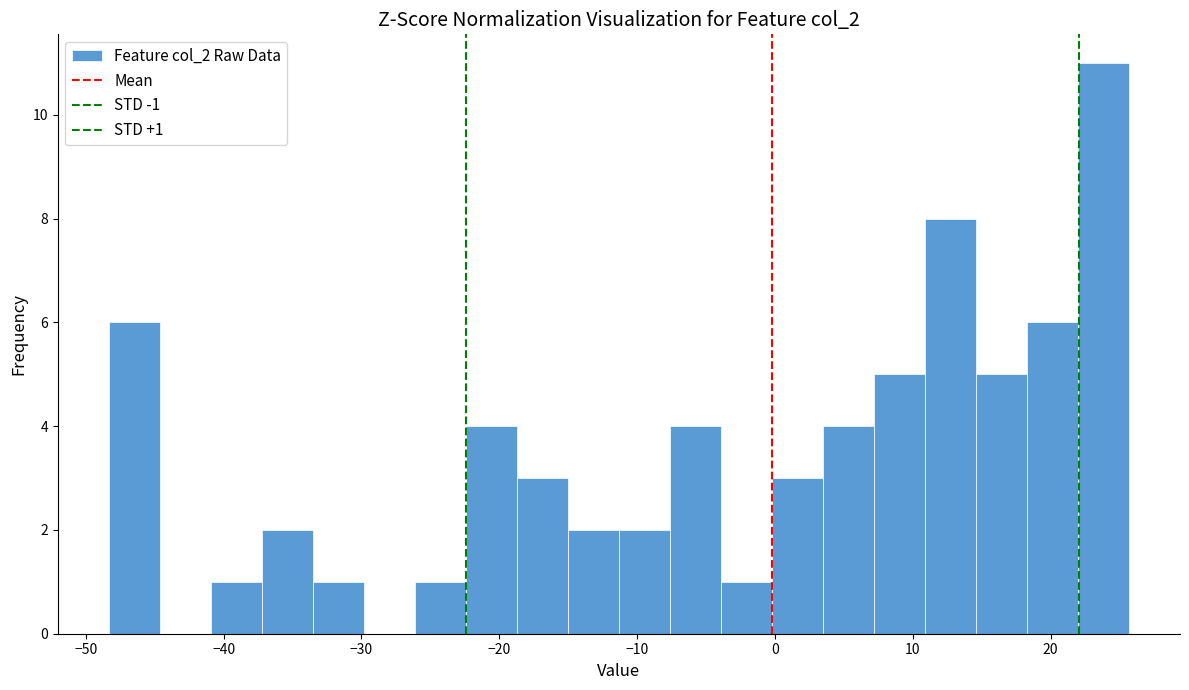

Read against the x-axis, roughly where is the centre of the tallest bar?

24